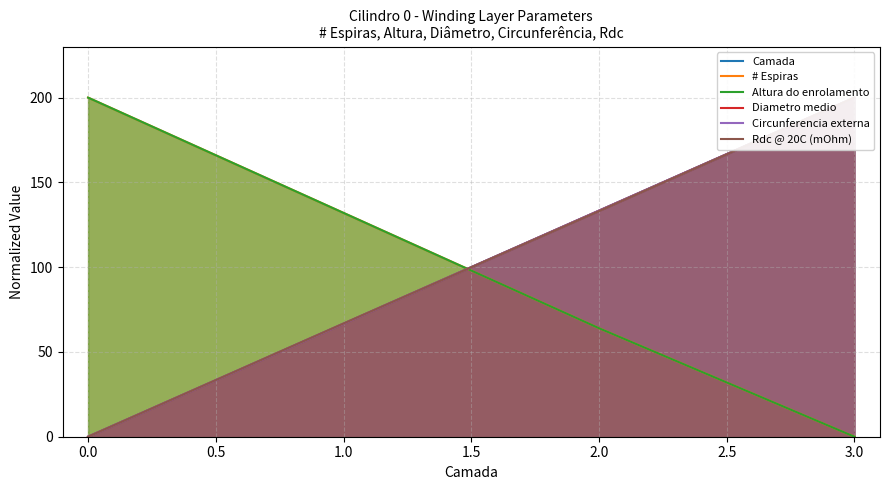

What is the value of the Camada point at the 2nd from the left?

66.7